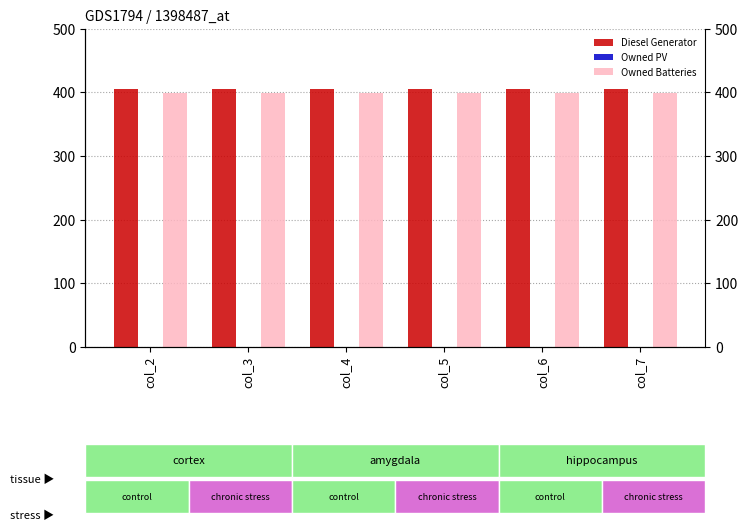

How many series are shown in this chart?

3